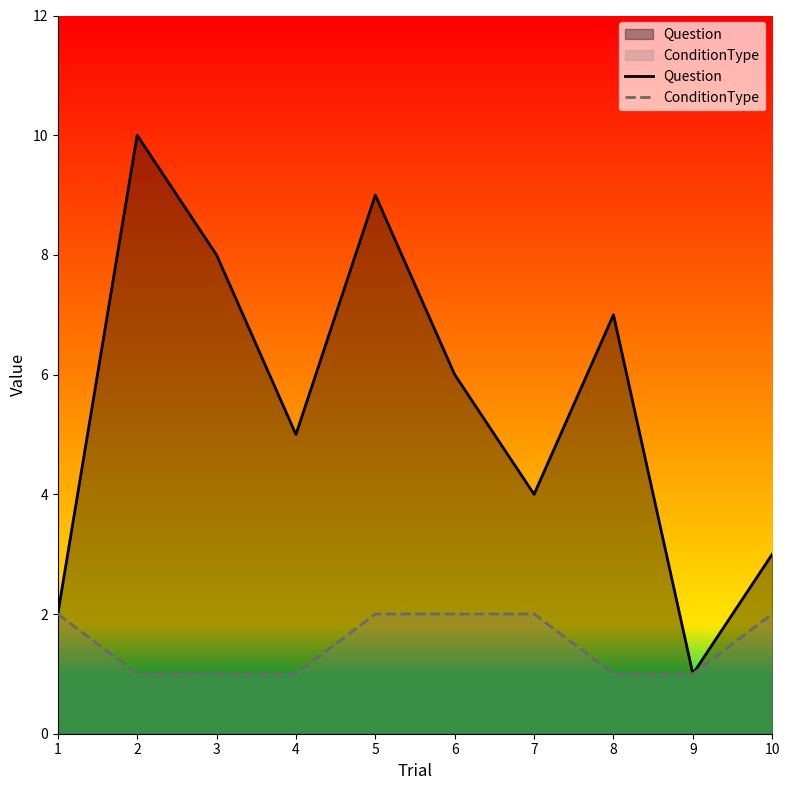

List the series in order of their peak value, highest first.

Question, ConditionType